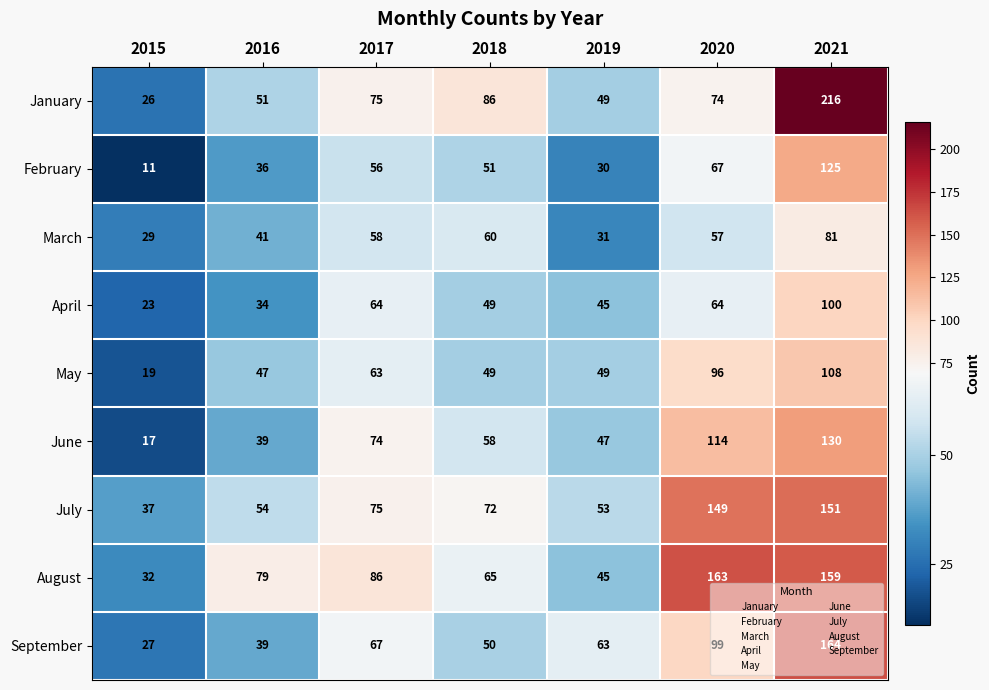

What is the difference between the maximum and minimum values in the April series?

77